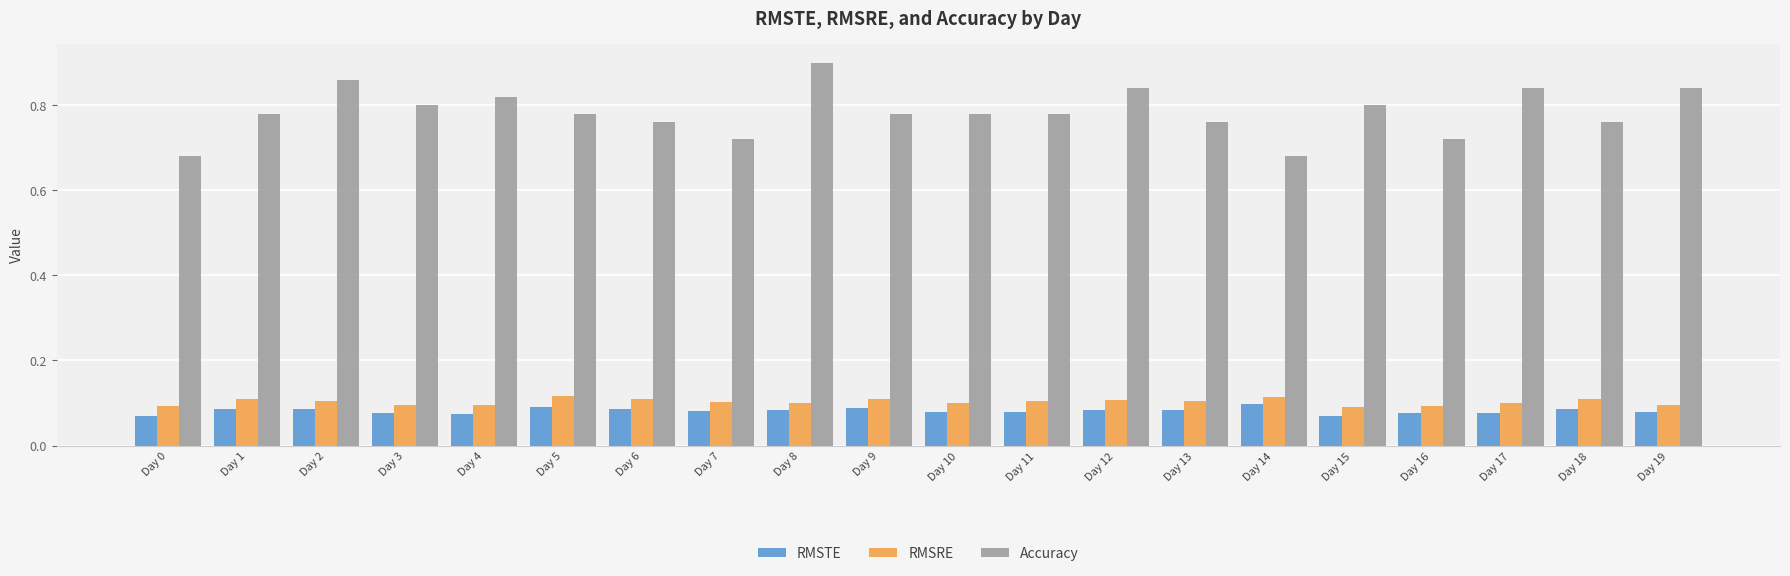

What is the sum of all RMSRE values?

2.1